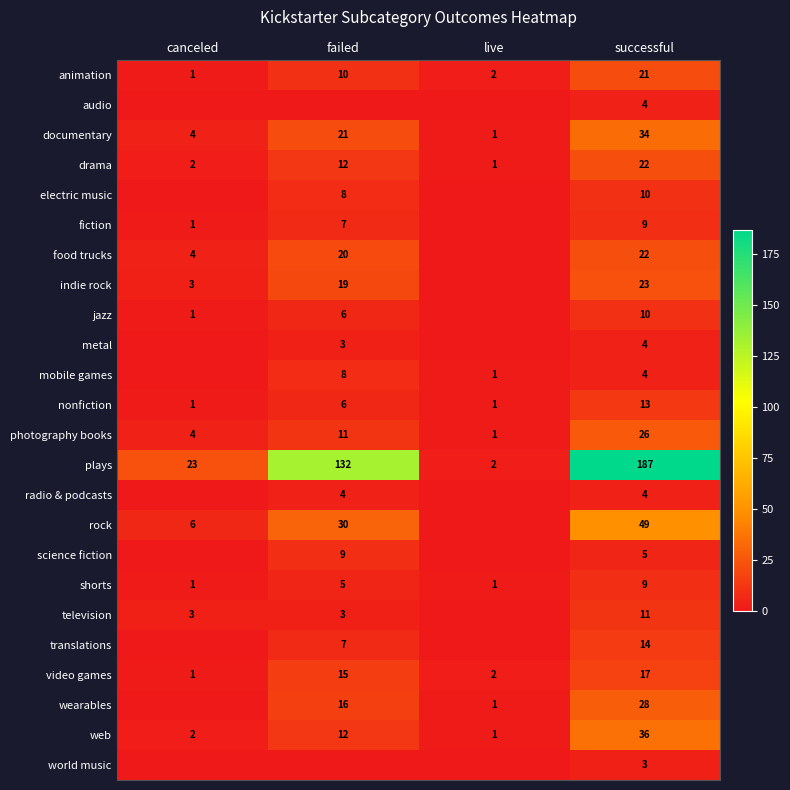

The wearables series shows 5 at failed. True or false?

False